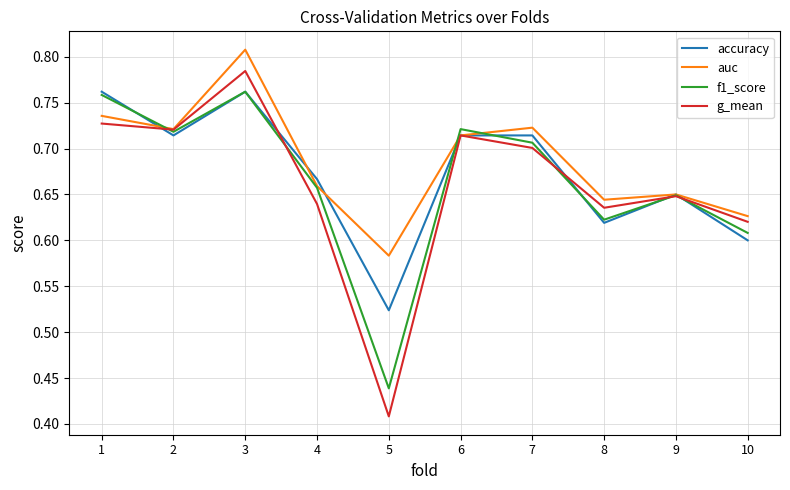

What is the total value across all series at 6?

2.9